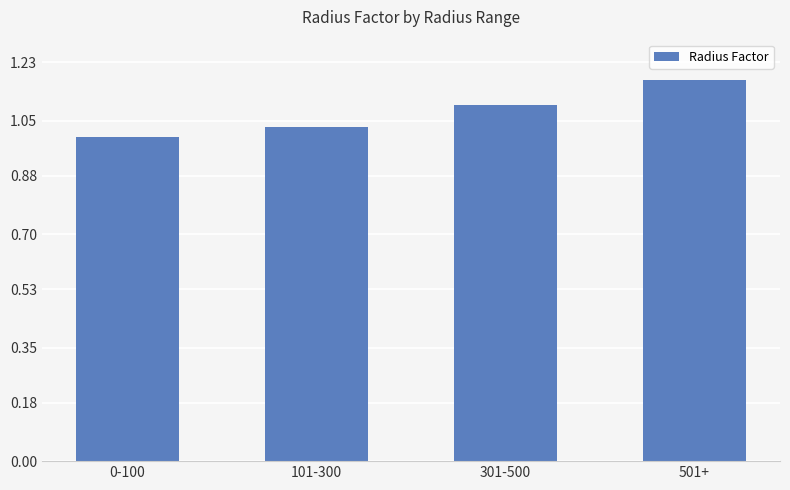

List the labels in order of value, largest first.

501+, 301-500, 101-300, 0-100